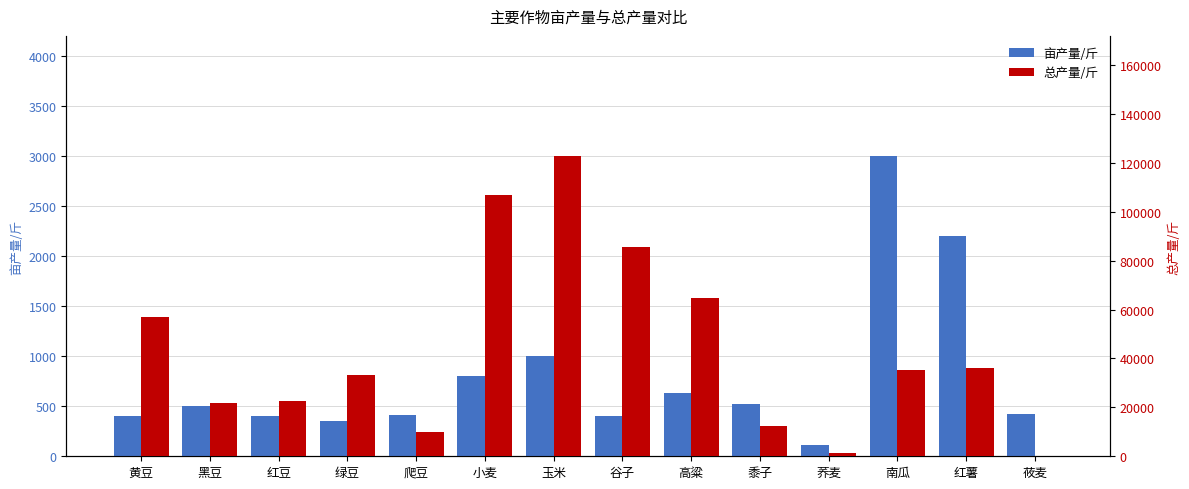

Which category has the highest value in the 总产量/斤 series?

玉米